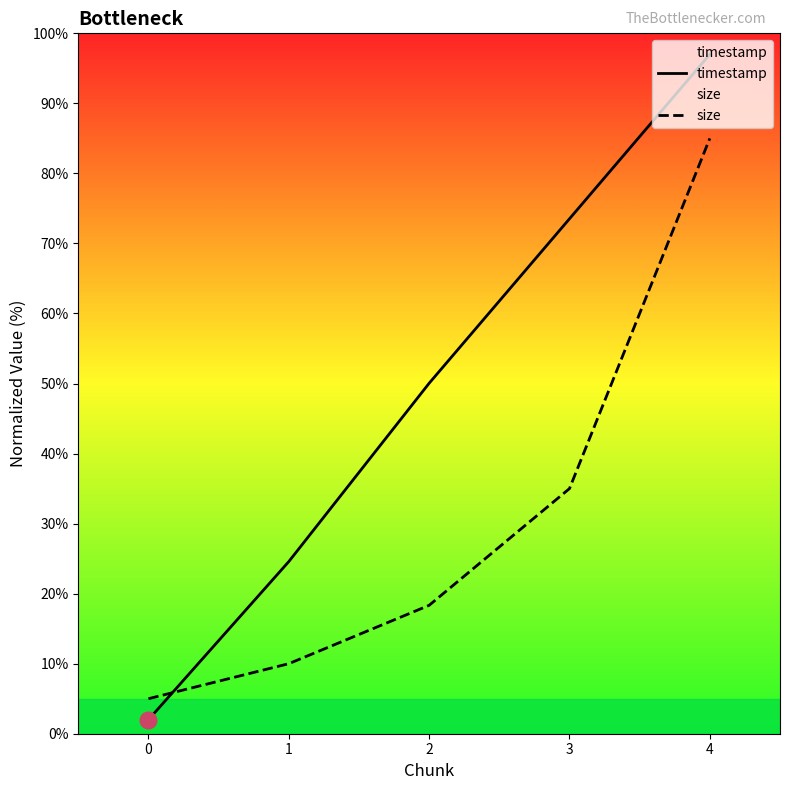

At which category is the sum across all series the highest?

4